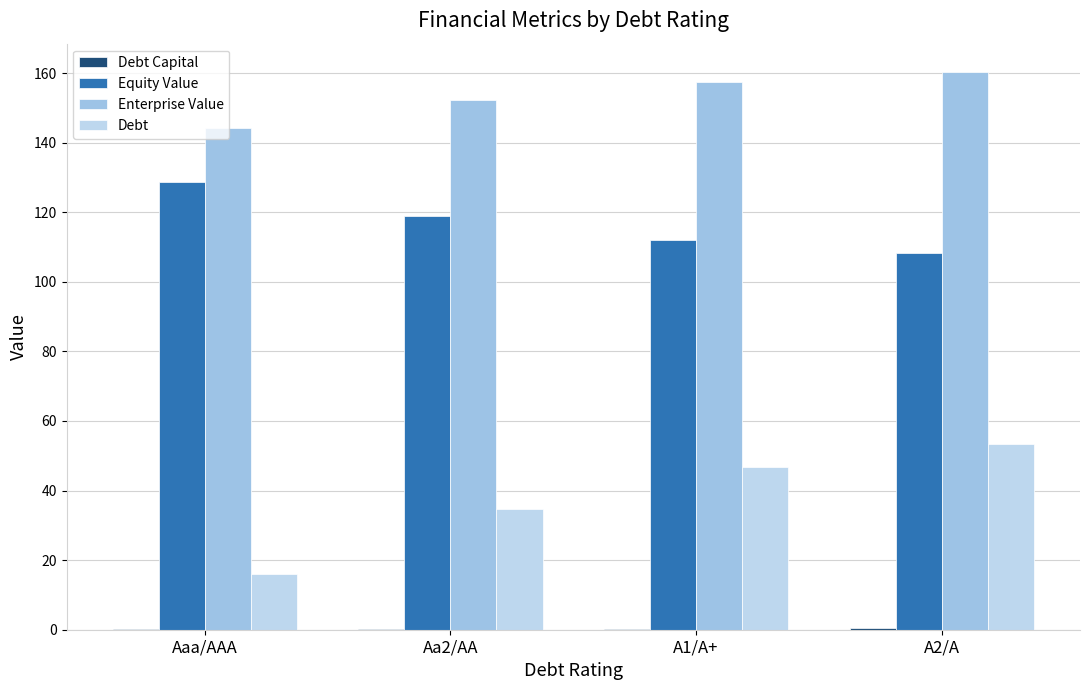

Does the chart contain stacked bars?

No